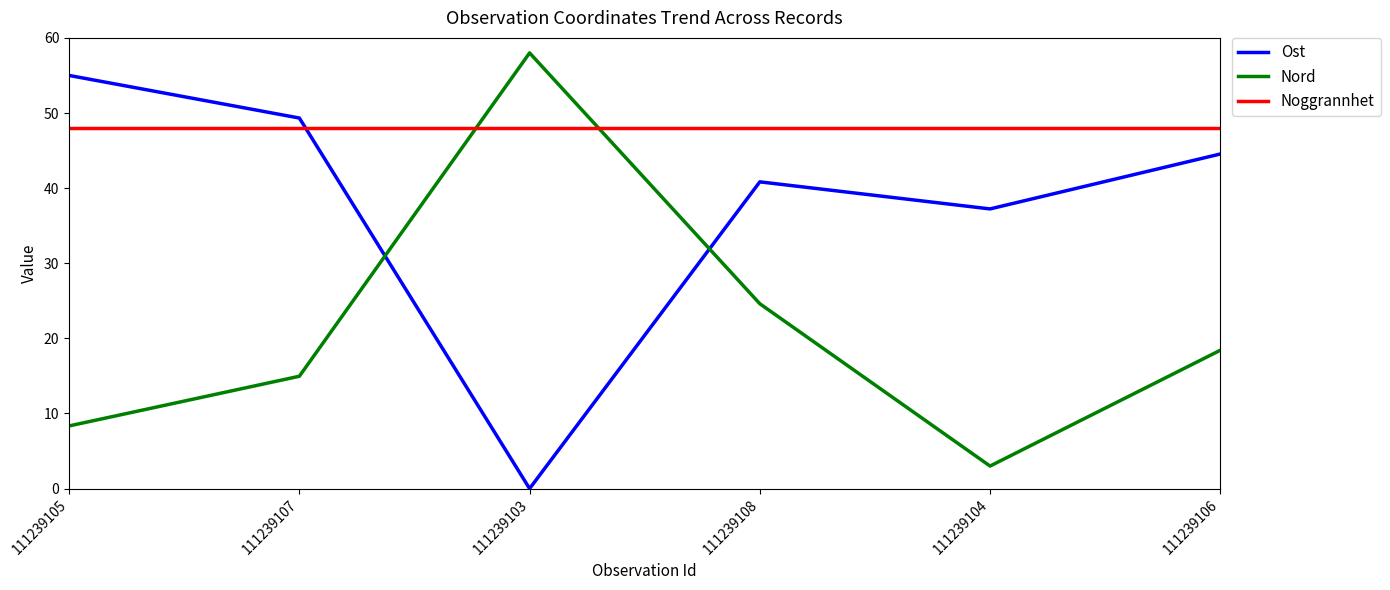

Does the chart display data point markers on the line(s)?

No